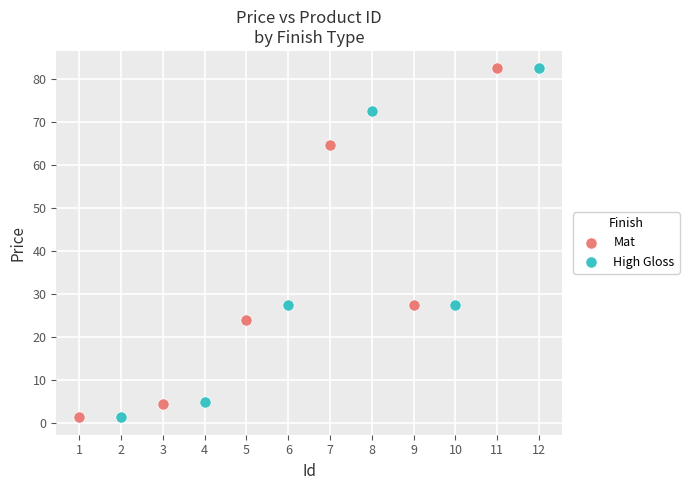

Which series has the widest spread of Y values?

Mat